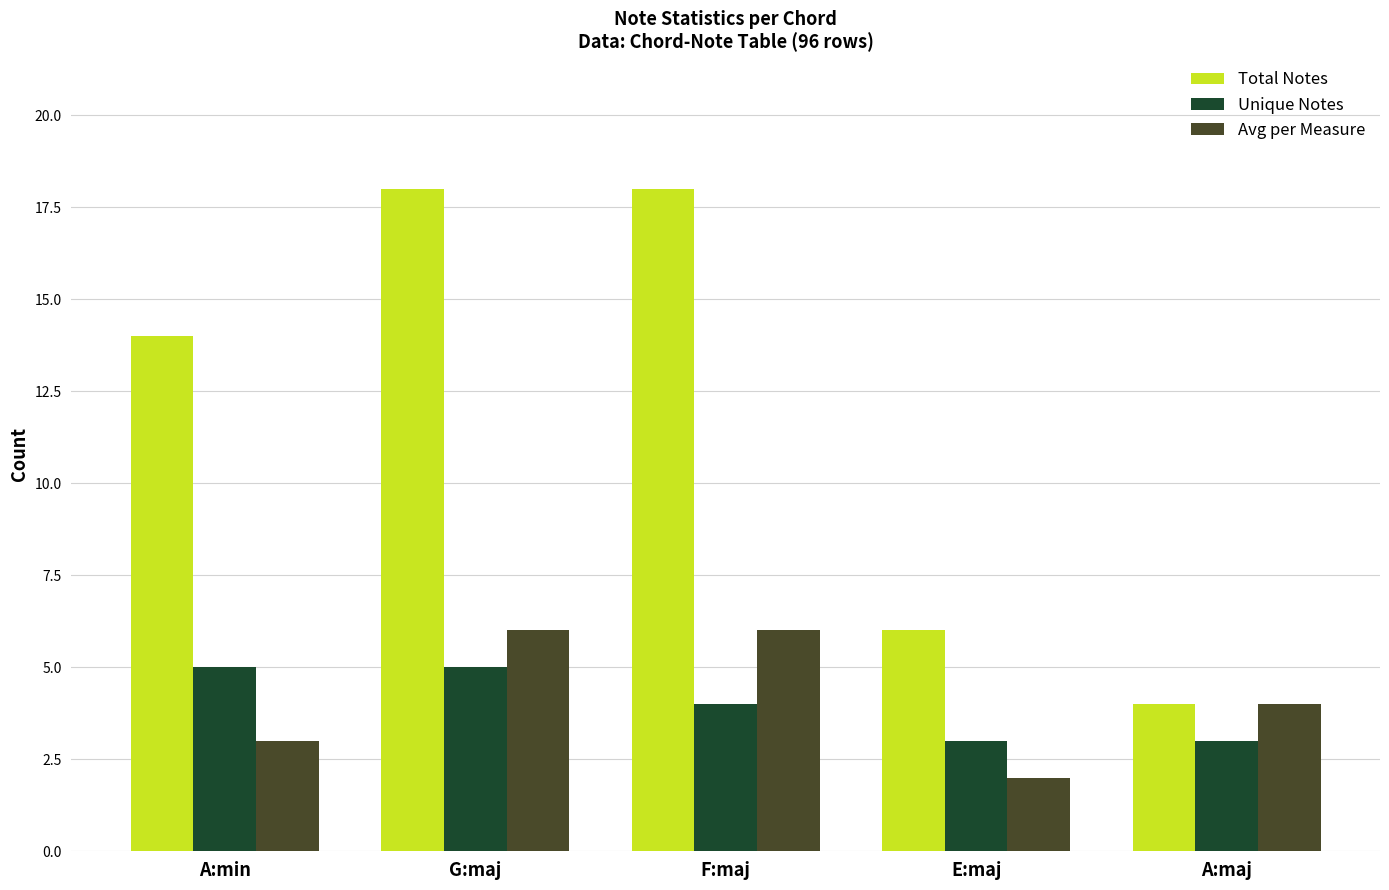

Which series has the widest spread of values?

Total Notes